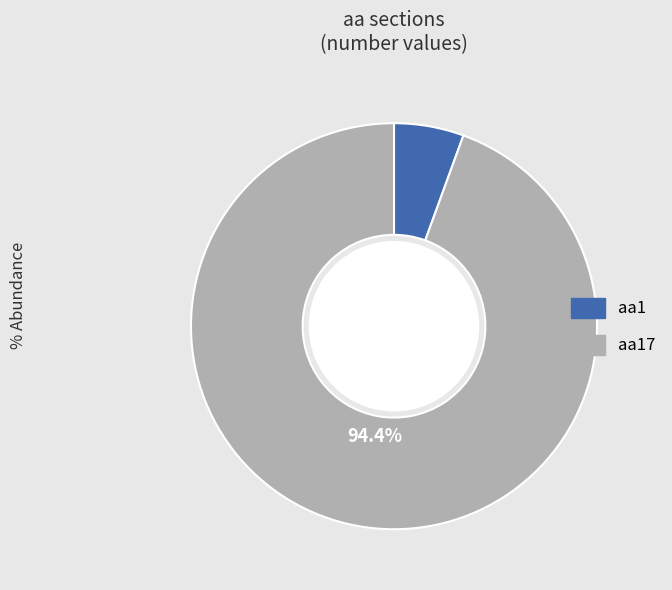

Does any single category account for the majority?

Yes